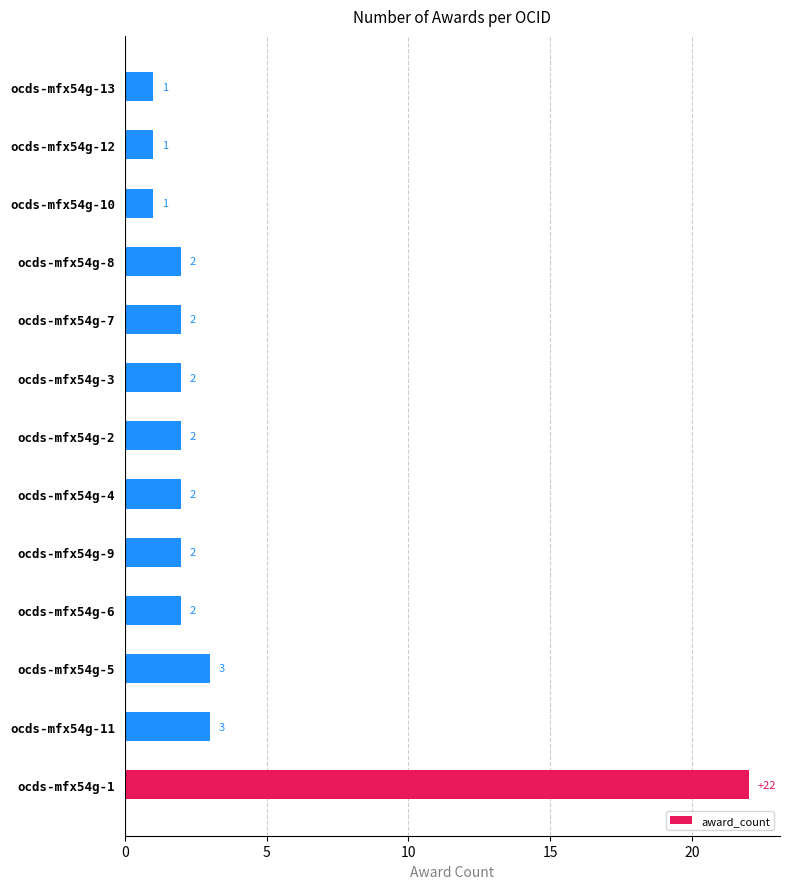

Reading top to bottom, what are all the values shown in this chart?

1	1	1	2	2	2	2	2	2	2	3	3	22